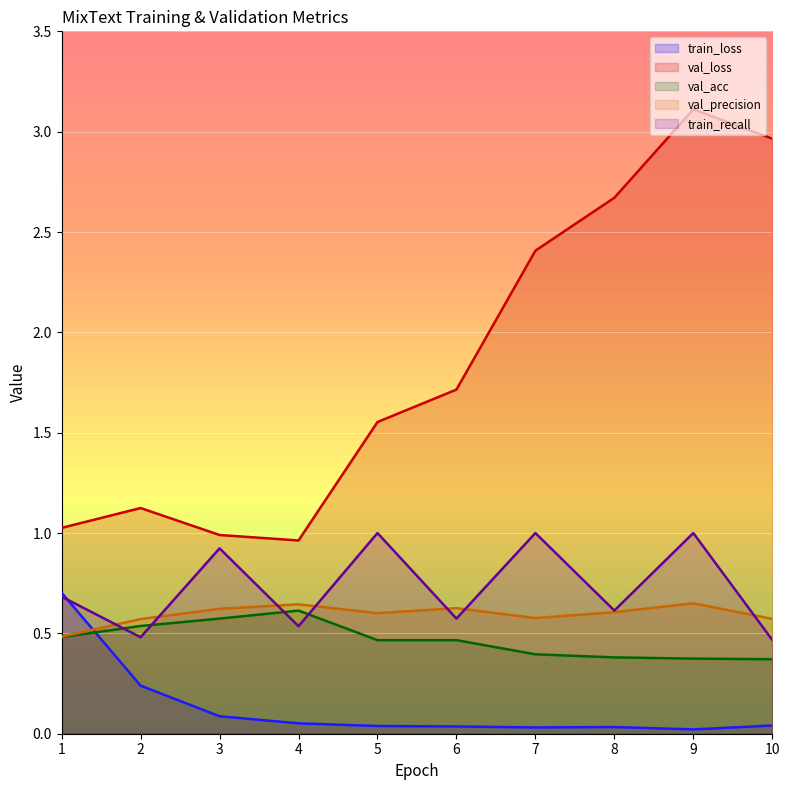

In train_recall, how many points are lower than both neighbors (excluding endpoints)?

4